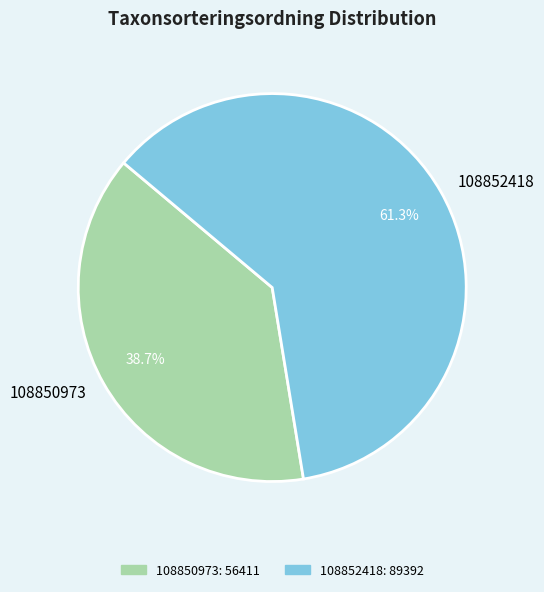

True or false: 108852418 accounts for 67% of the total.

False